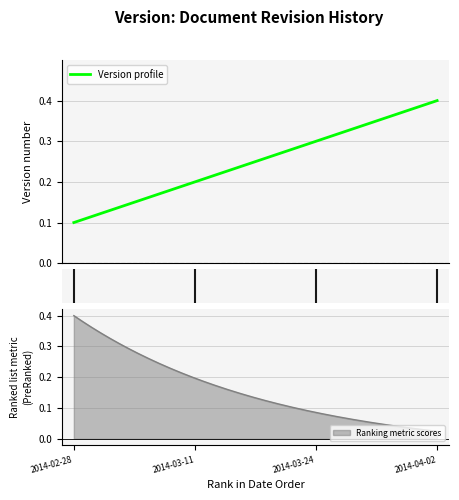

Reading left to right, what are all the values shown in this chart?

2014-02-28=0.1	2014-03-11=0.2	2014-03-24=0.3	2014-04-02=0.4